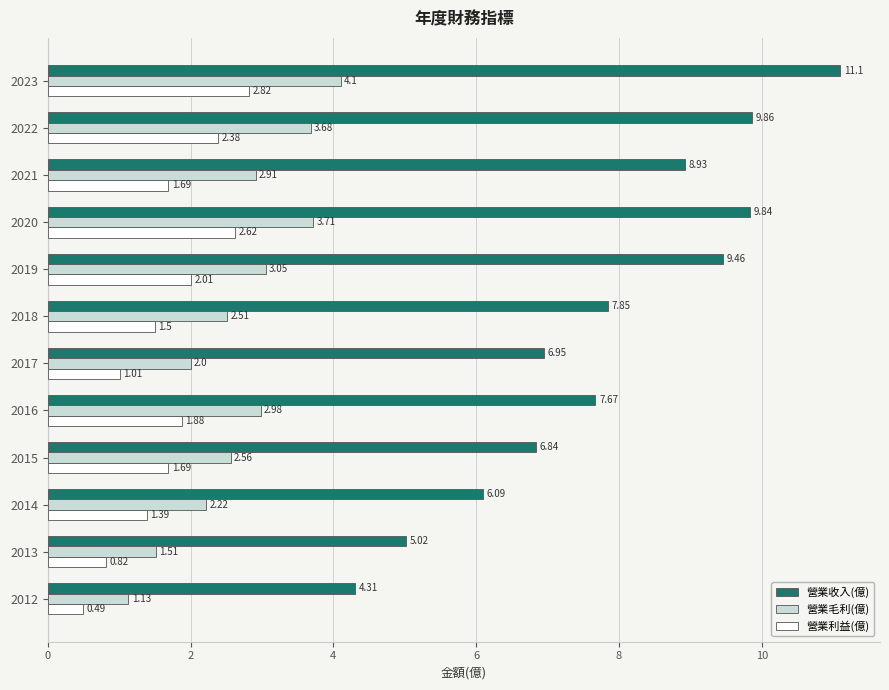

At 2021, list the series in order from largest to smallest.

營業收入(億), 營業毛利(億), 營業利益(億)